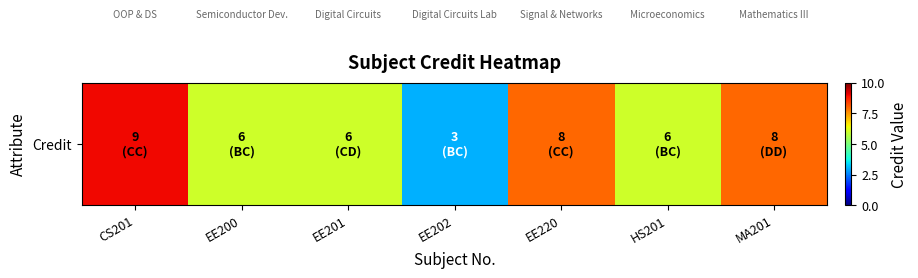

Rank the categories by value from lowest to highest.

EE202, EE200, EE201, HS201, EE220, MA201, CS201